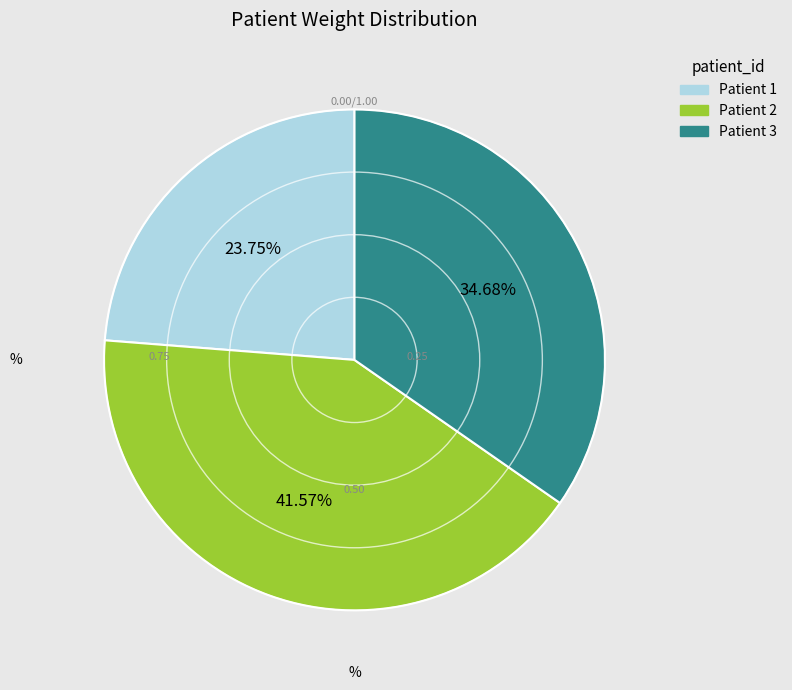

Approximately how many times larger is the value at Patient 3 compared to Patient 1?

1.5